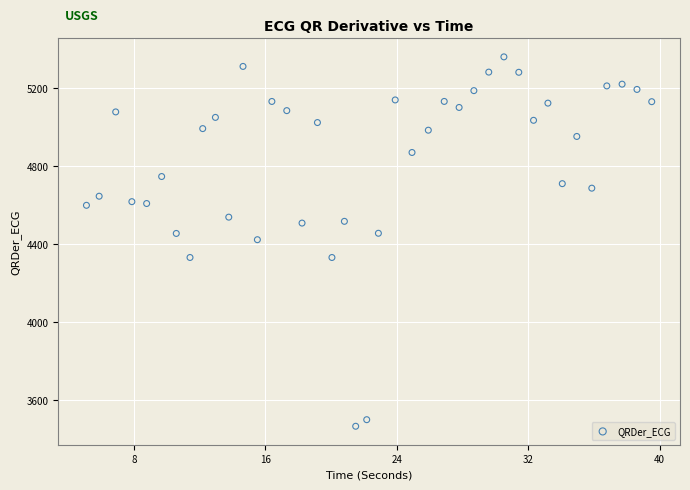

What is the range of Y values (max minus min)?

1891.8